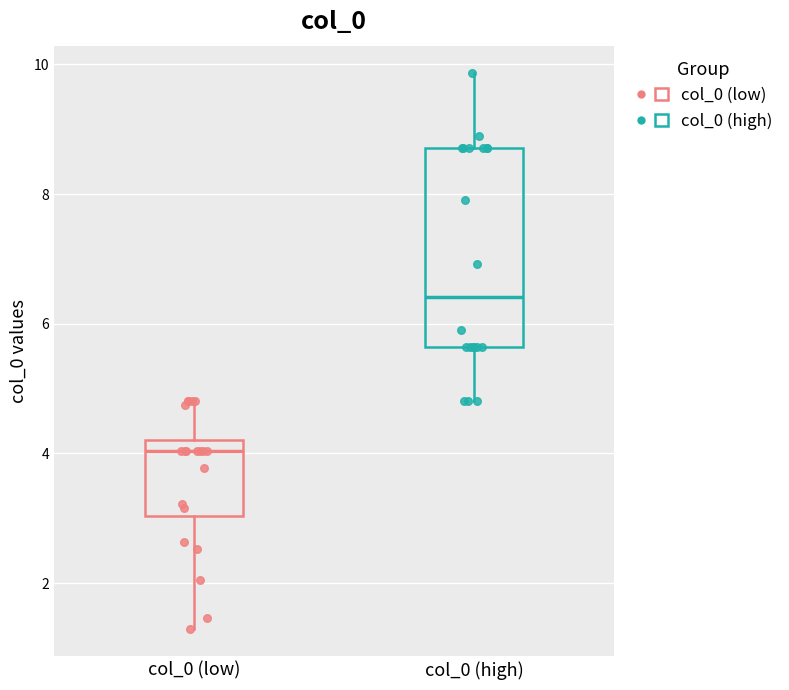

Reading left to right, read every box against the y-axis: the position of its median line, the range the box covers, and the ends of its whiskers. The values are not printed on the chart, so give them approximately, as read against the axis.

col_0 (low): median 4.0, box 3.0 to 4.2, whiskers 1.2 to 4.8
col_0 (high): median 6.4, box 5.6 to 8.8, whiskers 4.8 to 9.8